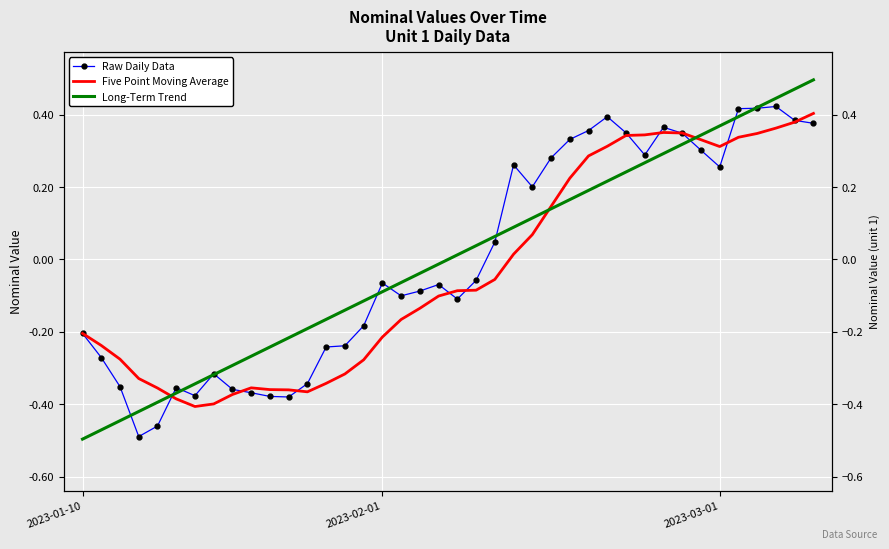

The value of Five Point Moving Average at 12 is -0.6. True or false?

False